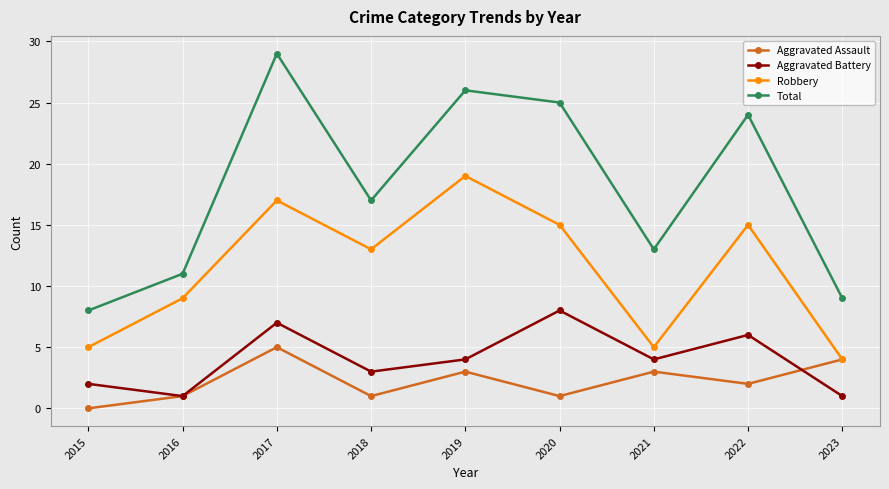

Count the Aggravated Battery values in the range 2 to 6.

5